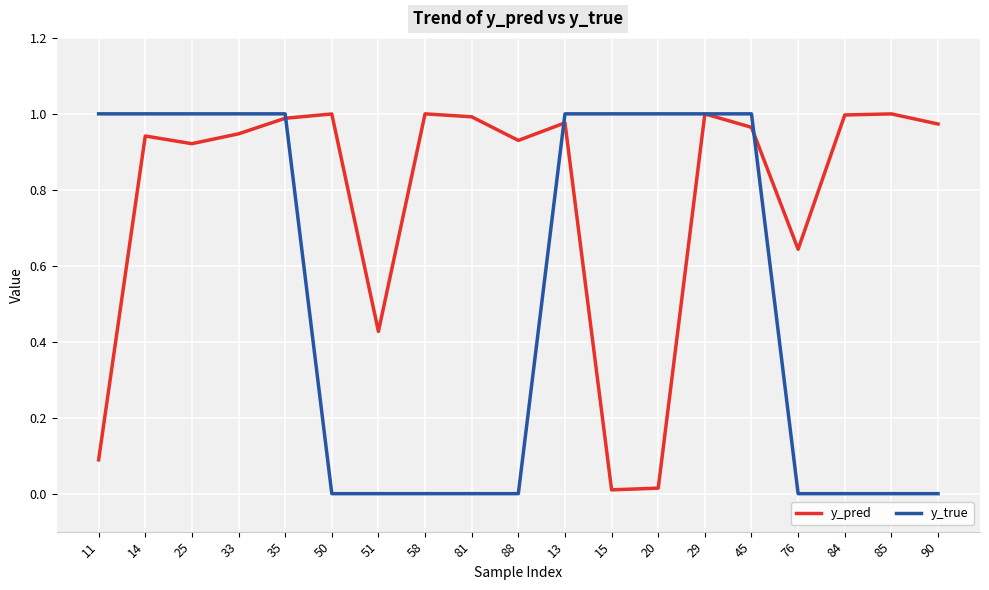

Does the chart have visible grid lines?

Yes